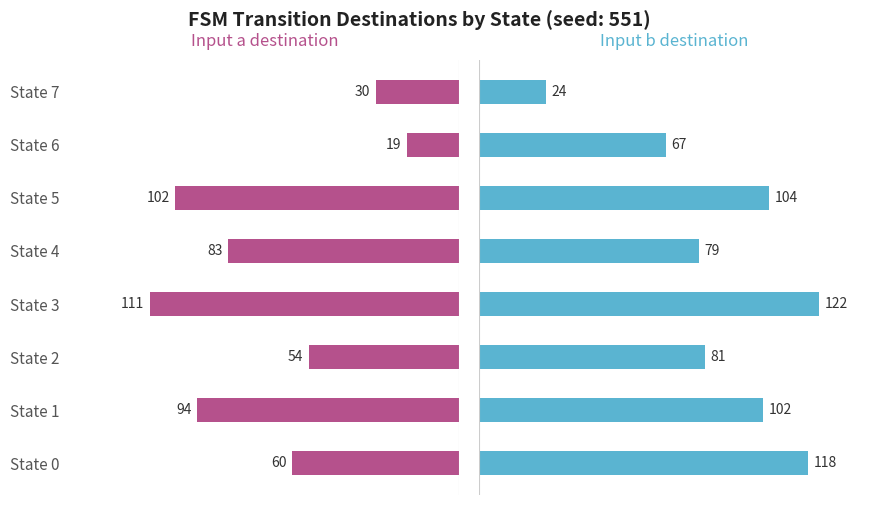

What is the difference between the maximum and minimum values in the Input b - destination series?

98